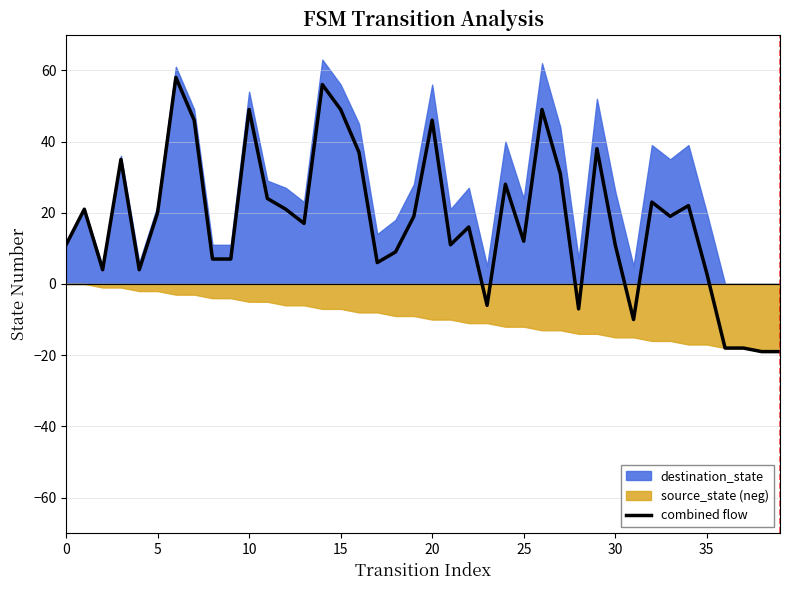

Does the chart display data point markers on the line(s)?

No